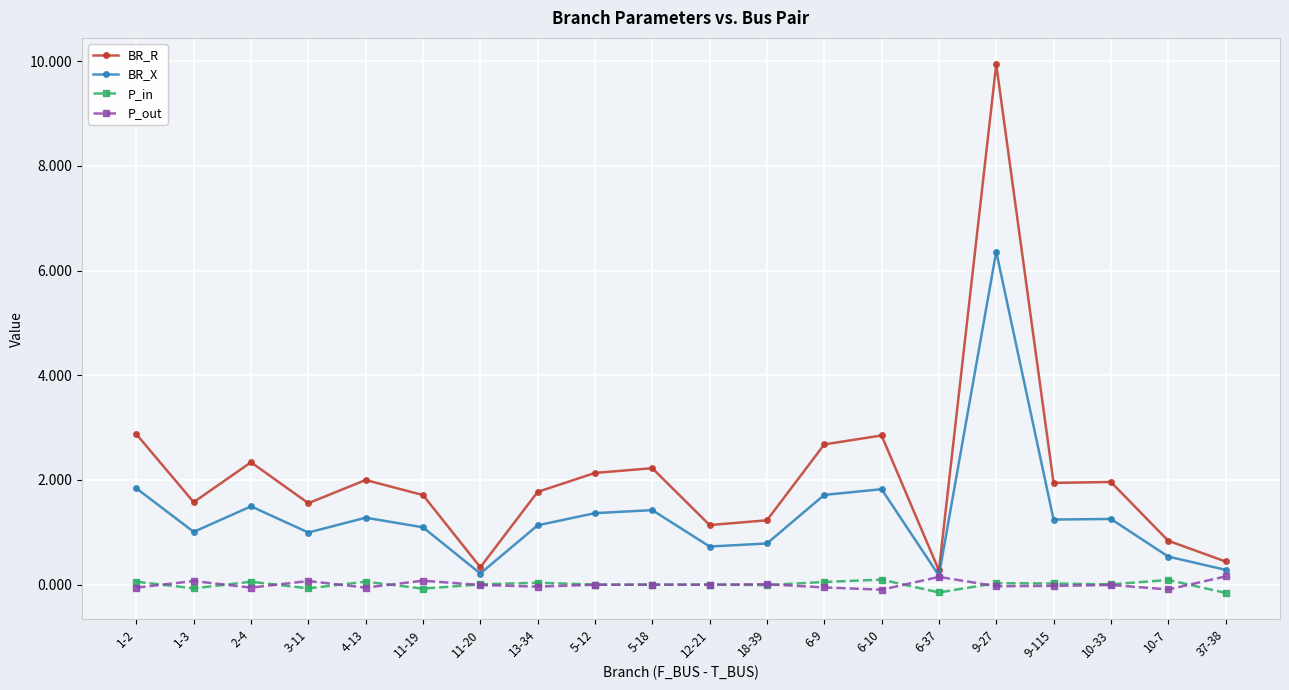

At 37-38, list the series in order from smallest to largest.

P_in, P_out, BR_X, BR_R